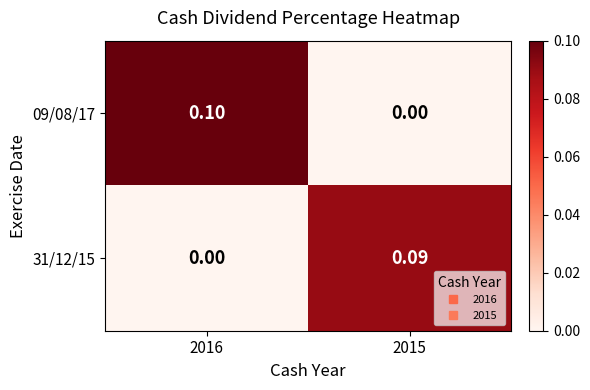

How many distinct data groups are displayed?

2